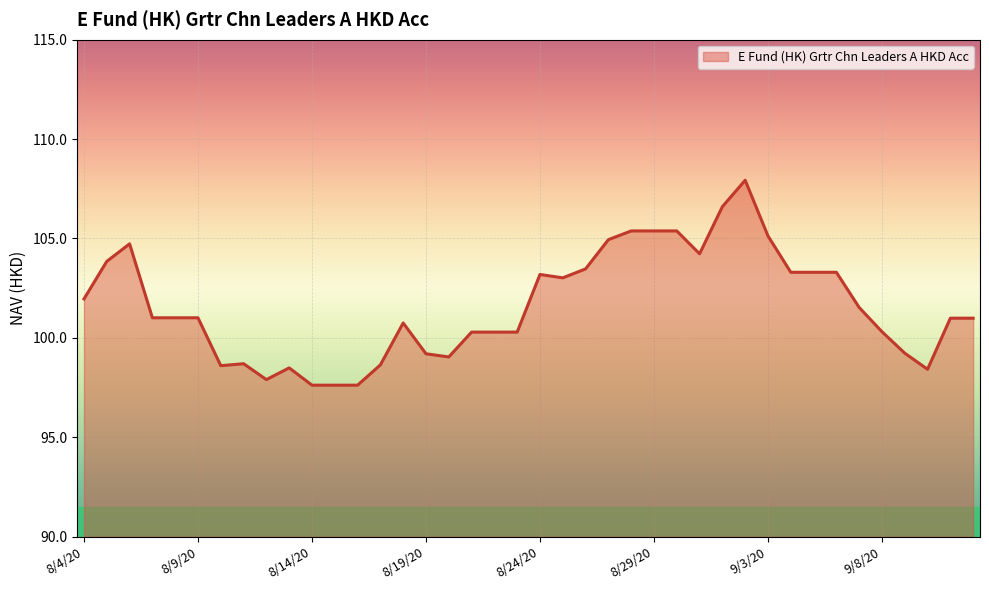

What is the greatest value displayed?

107.9